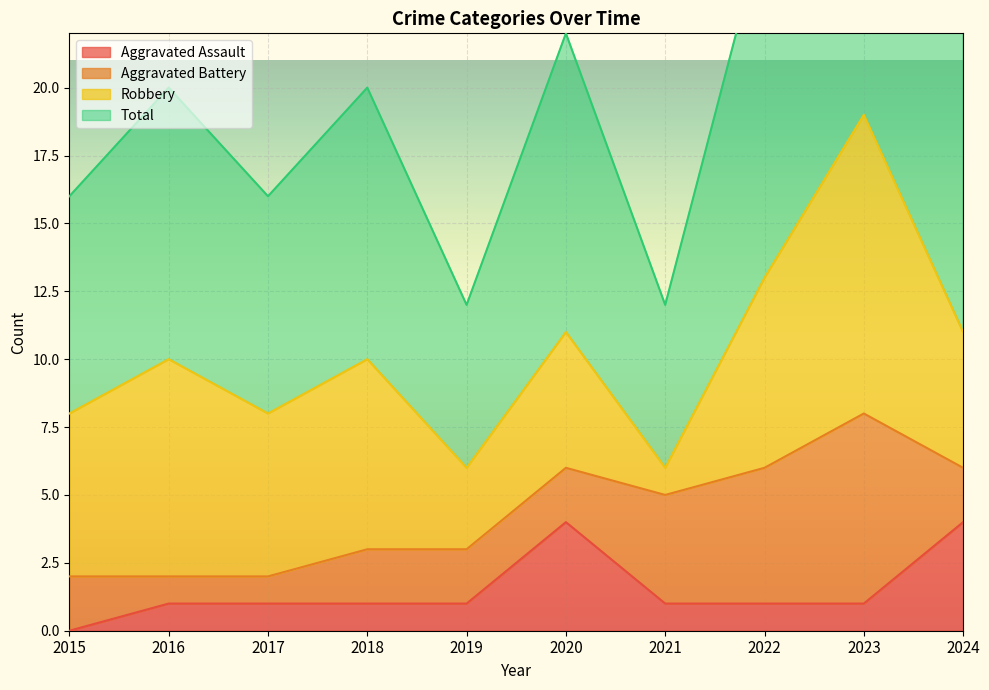

Which series has the largest total across all categories?

Total